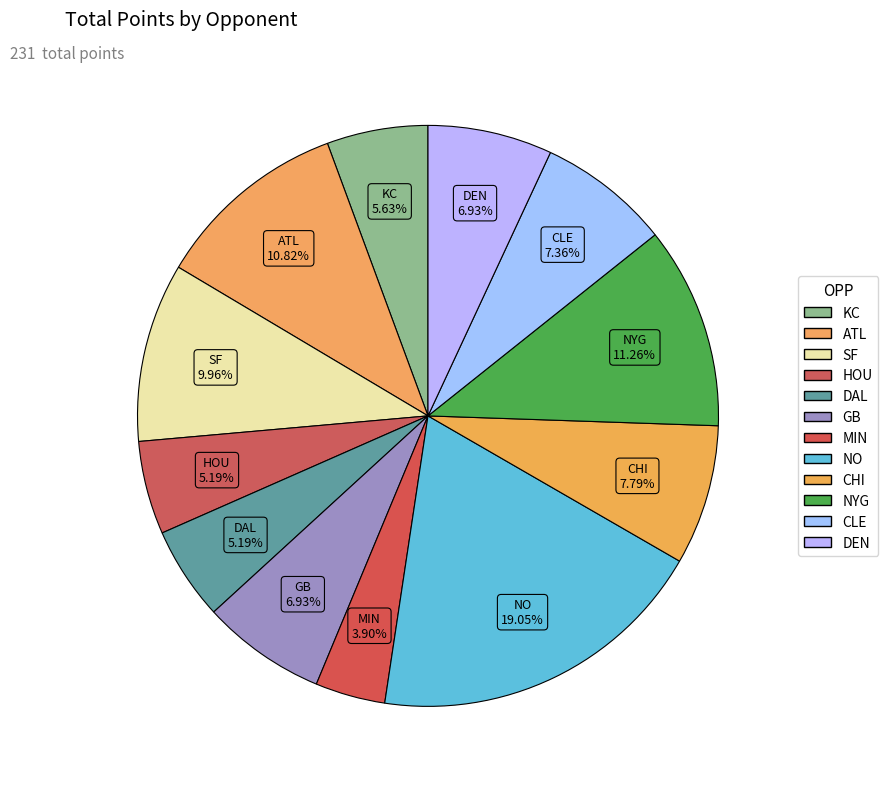

How many slices are in this pie chart?

12